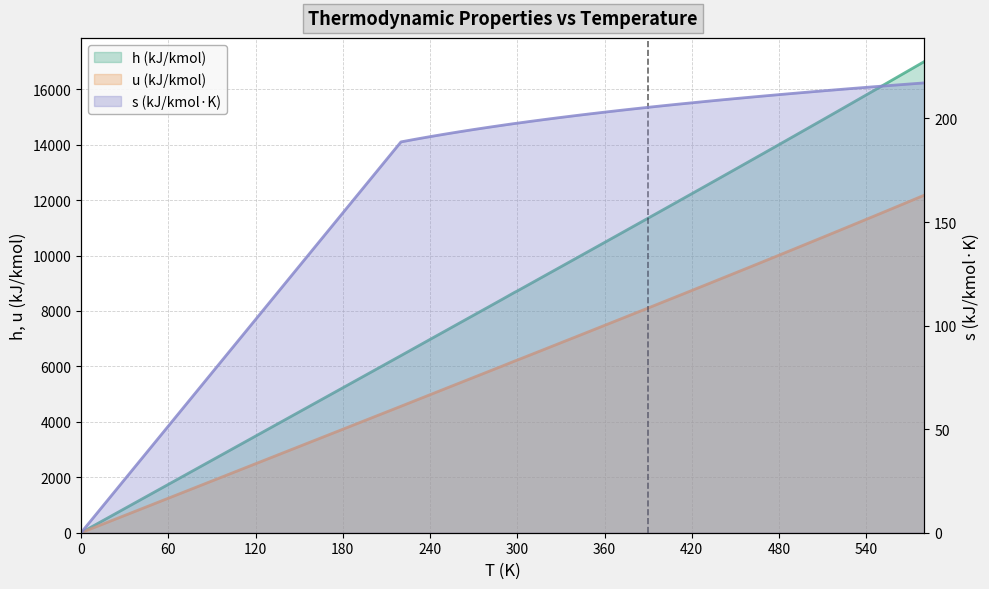

What is the average value of the s series?

199.6